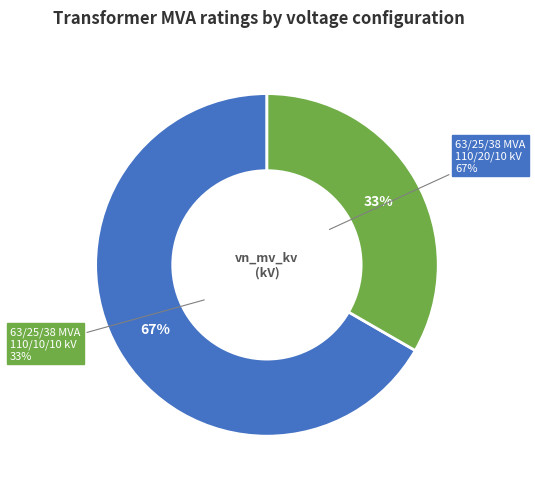

What percentage is NOT represented by 63/25/38 MVA 110/10/10 kV?

66.7%